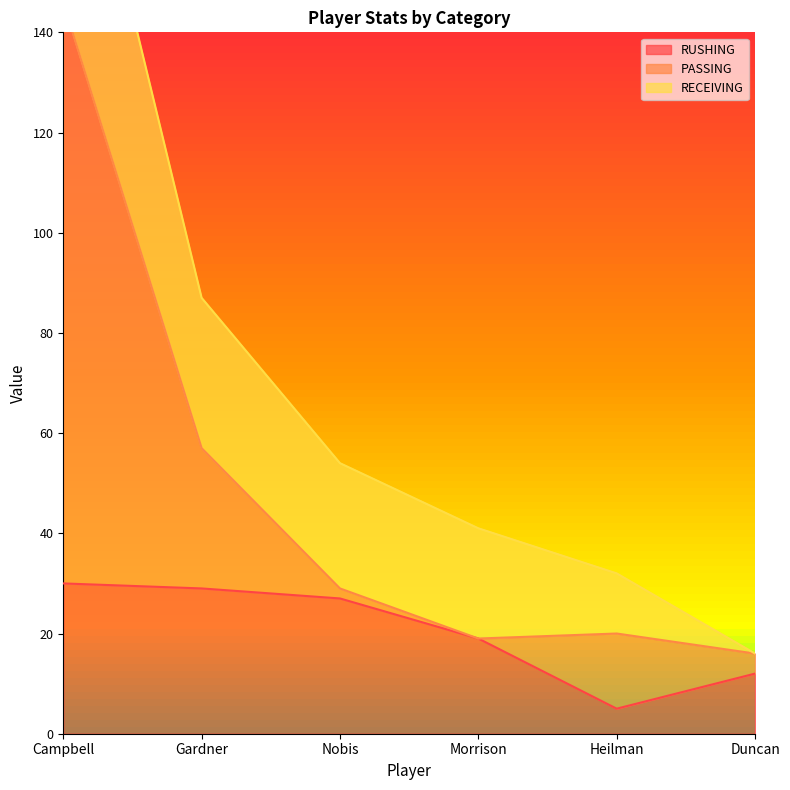

List the labels in order of PASSING value, smallest first.

Duncan, Morrison, Heilman, Nobis, Gardner, Campbell